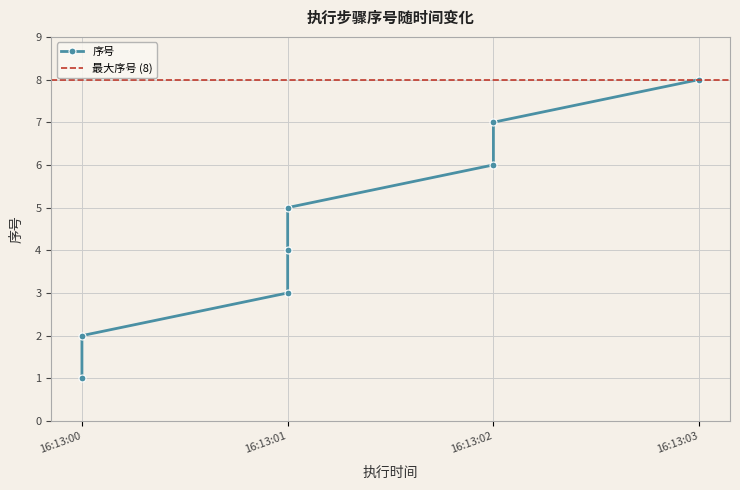

What is the value of the 6th point from the left?

6